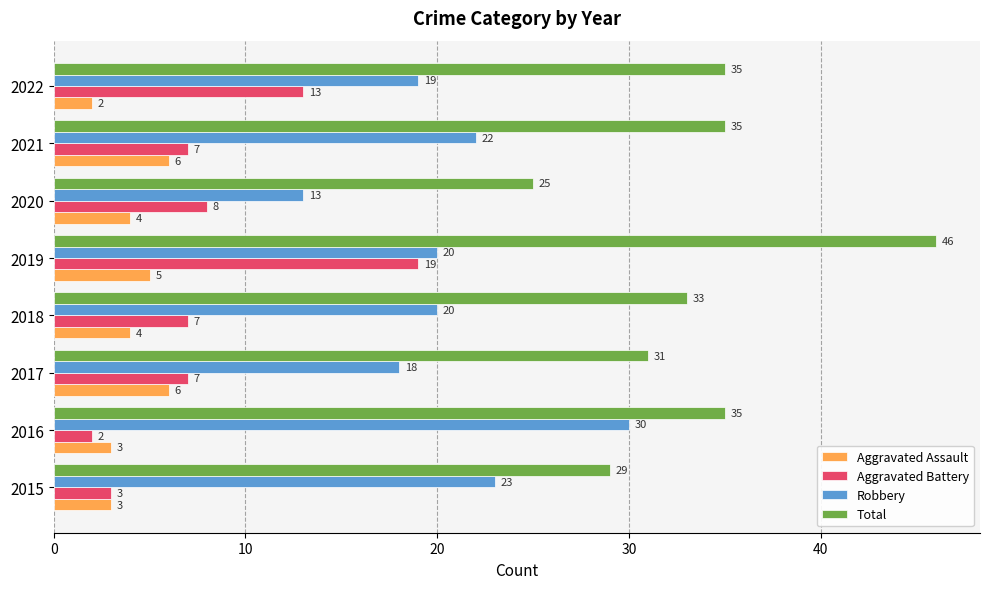

What is the difference between the maximum and minimum values in the Aggravated Battery series?

17